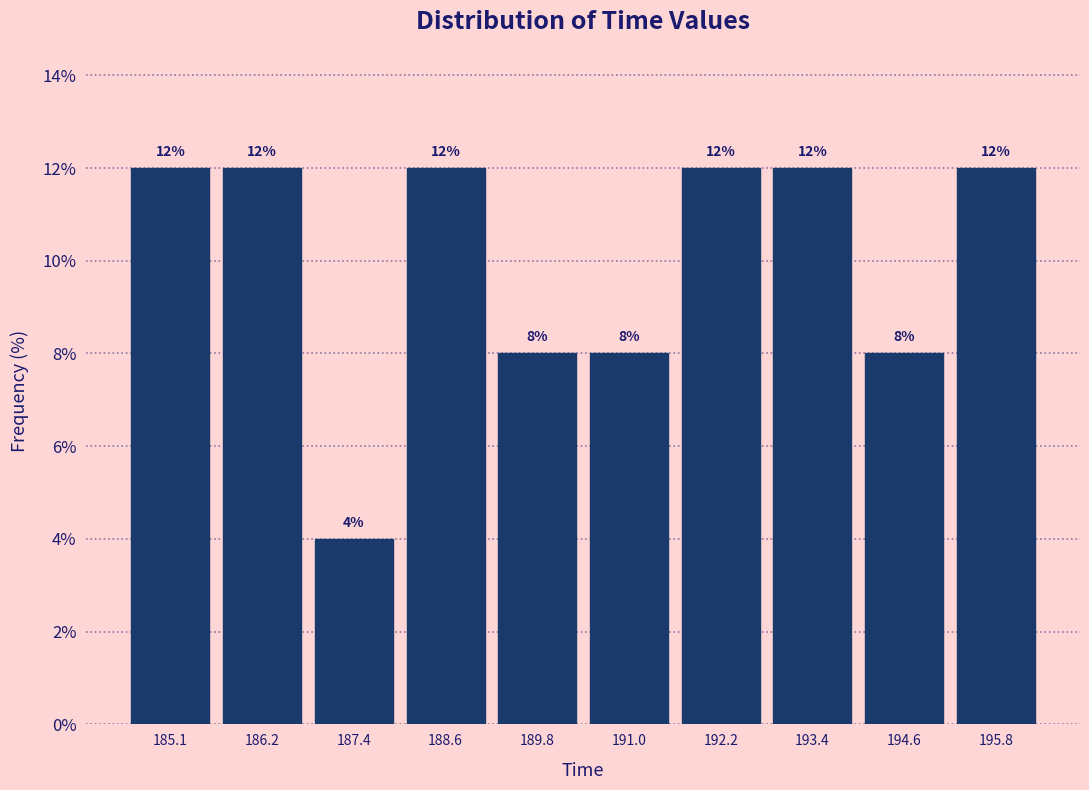

Reading left to right, transcribe this chart: for each bar, give the range it covers on the x-axis and its height. The bar edges are not printed on the chart, so give them approximately, as read against the axis.

184.4 to 185.6: 12
185.6 to 186.8: 12
186.8 to 188.0: 4
188.0 to 189.2: 12
189.2 to 190.4: 8
190.4 to 191.6: 8
191.6 to 192.8: 12
192.8 to 194.0: 12
194.0 to 195.2: 8
195.2 to 196.4: 12